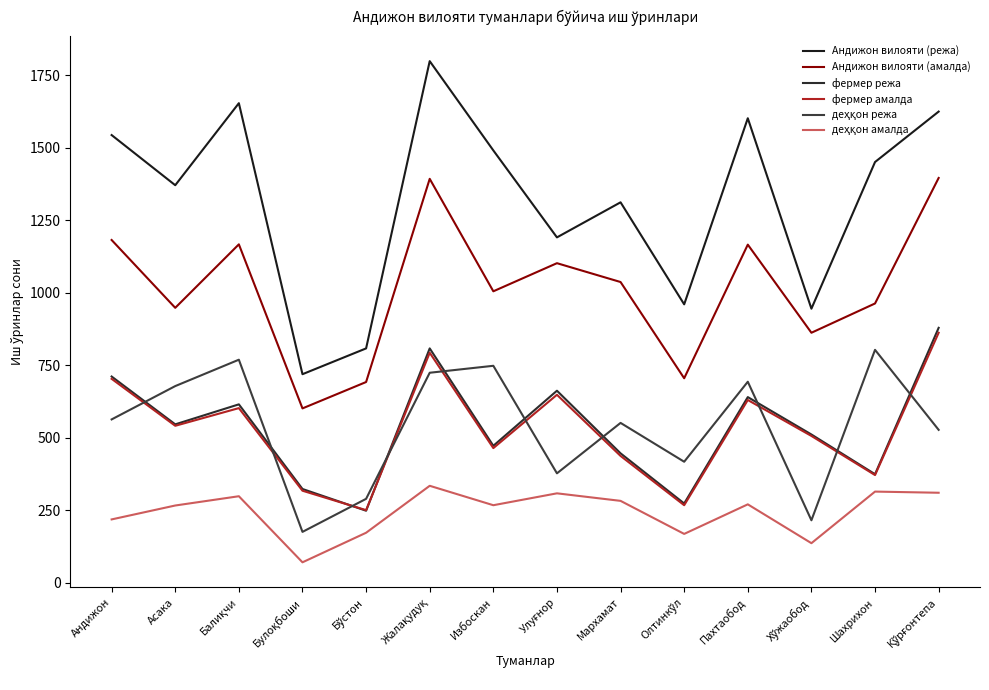

What is the lowest value of the Андижон вилояти (режа) series?

719